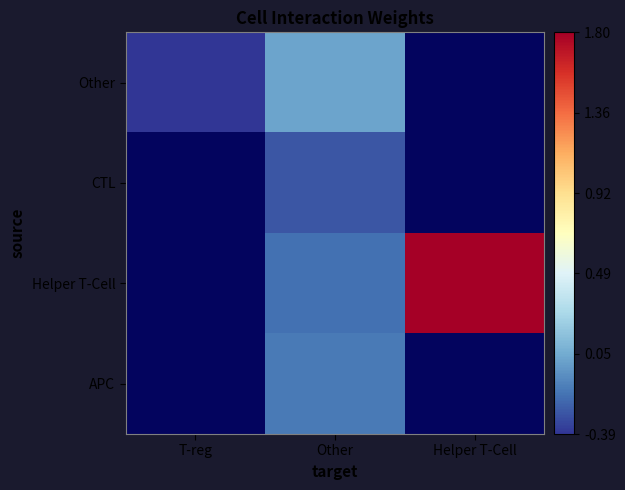

True or false: Helper T-Cell has a value of -0.1 at Other.

False